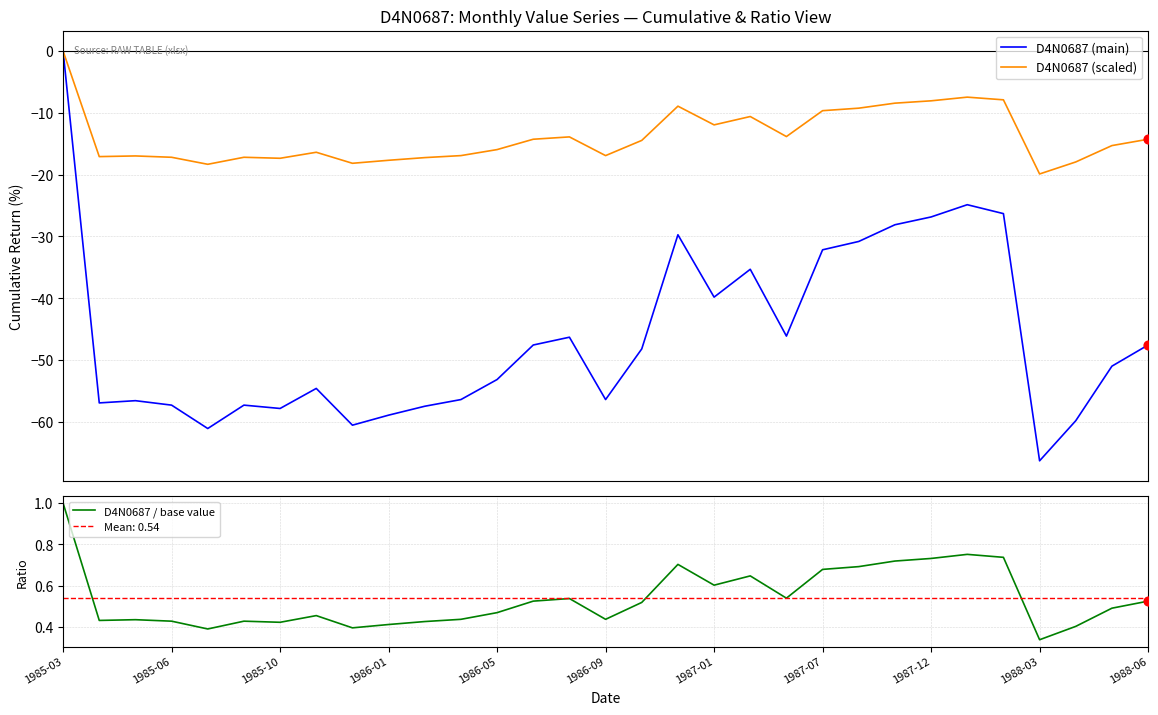

Which series has the largest total across all categories?

D4N0687 / base value